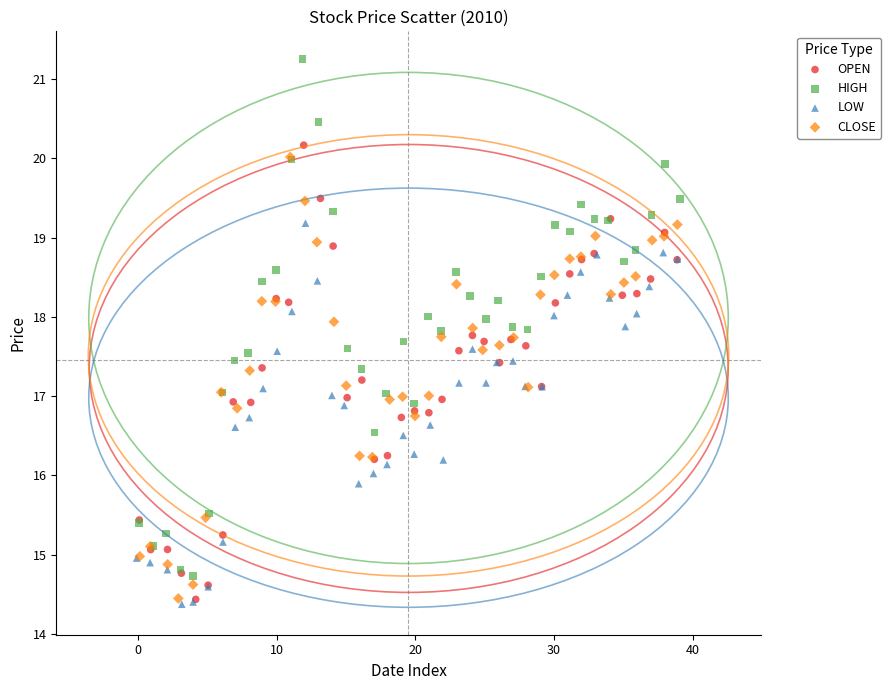

Which series contains the highest Y value?

HIGH